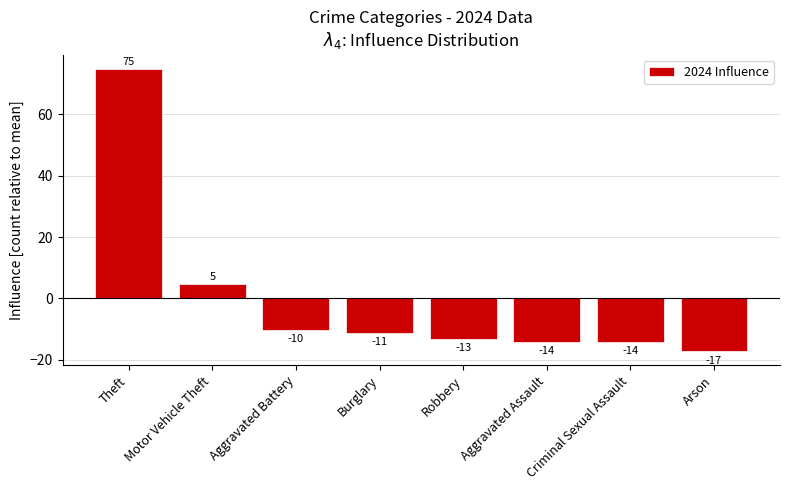

How many bars are there in total?

8